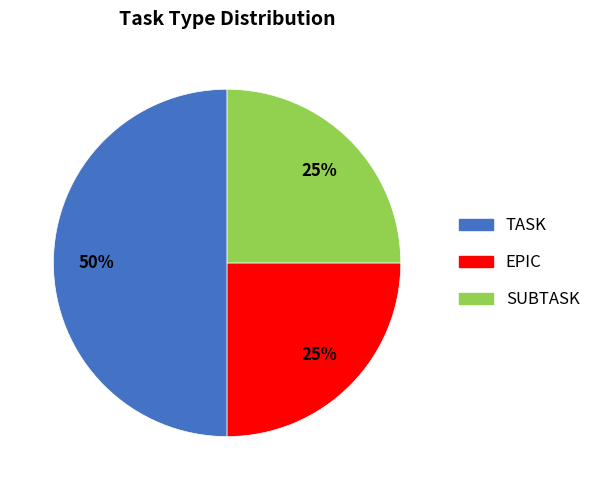

What percentage is the SUBTASK slice, to the nearest percent?

25%